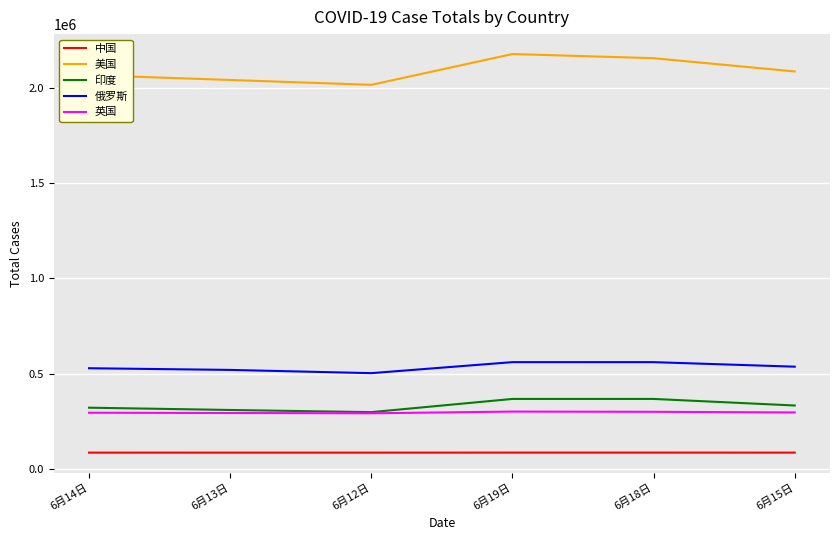

True or false: 印度 and 俄罗斯 cross at least once.

False